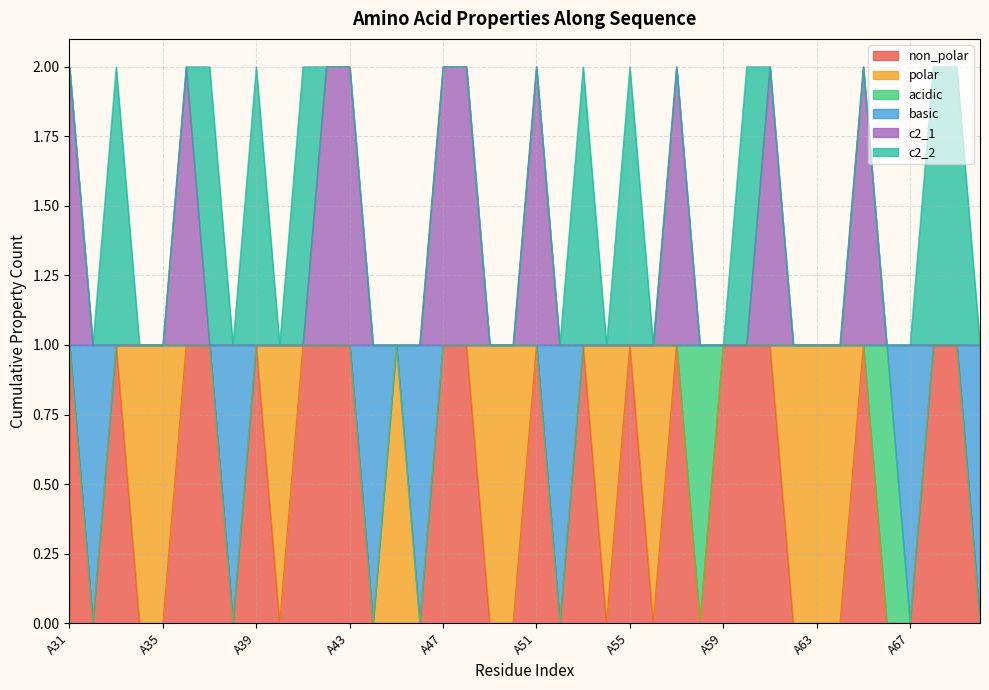

Which series has the largest total across all categories?

c2_1